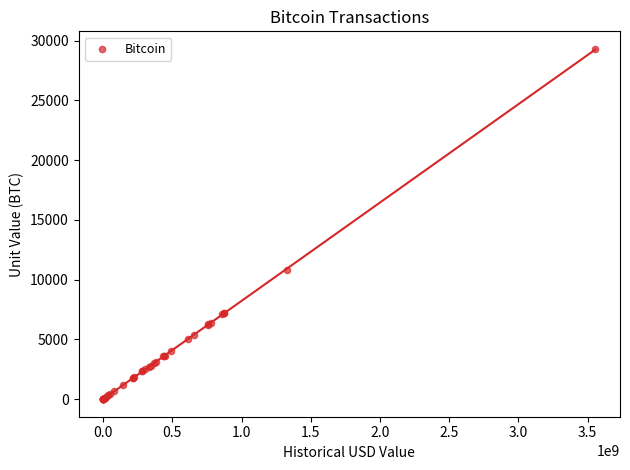

What Y value in the scatter plot is closest to 14660?

10833.0